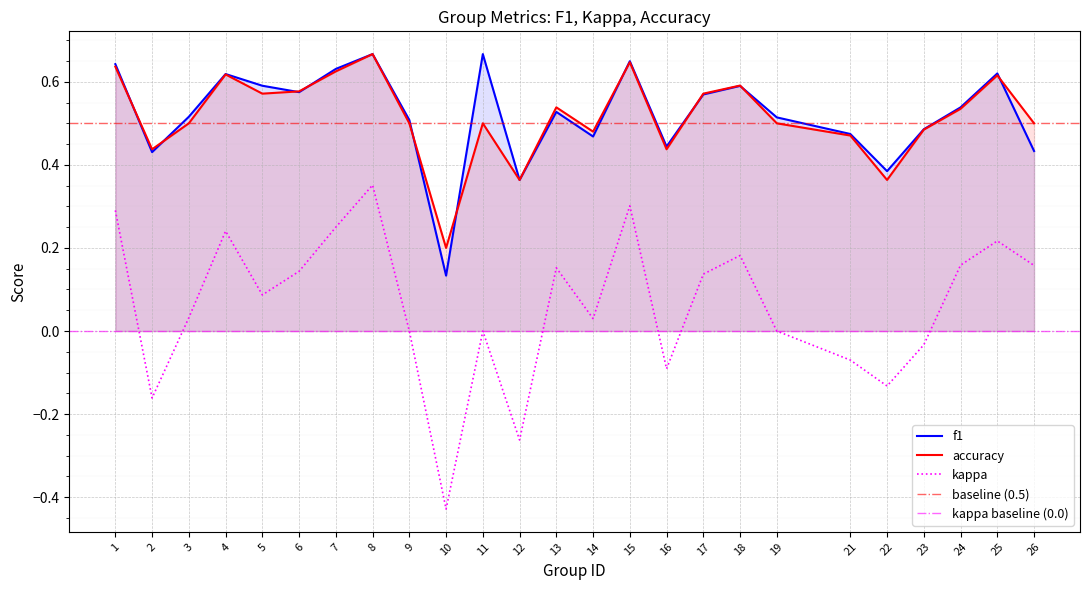

Read the accuracy value at 24.

0.5